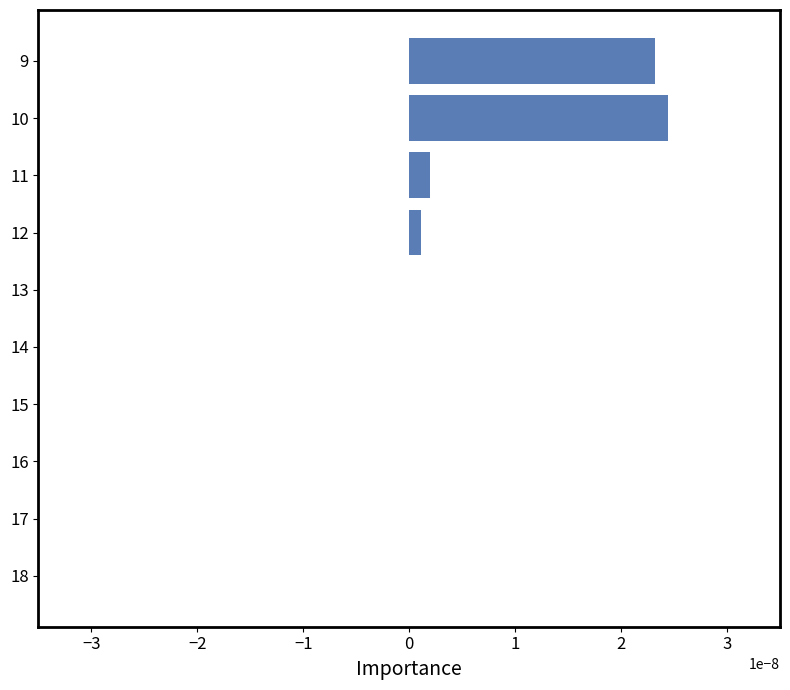

Is it true that the value at 15 is 0.0?

True